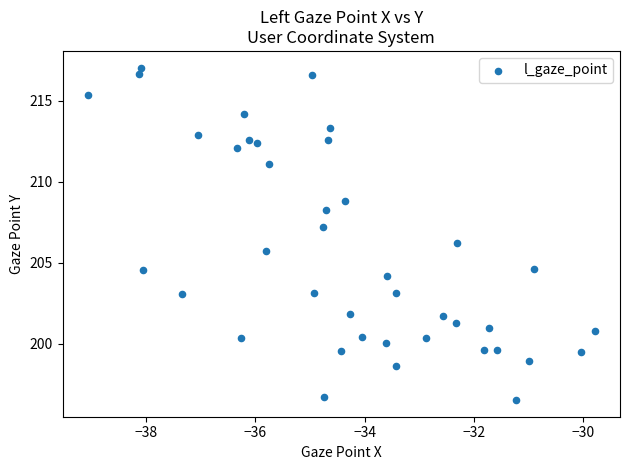

What is the range of Y values (max minus min)?

20.5